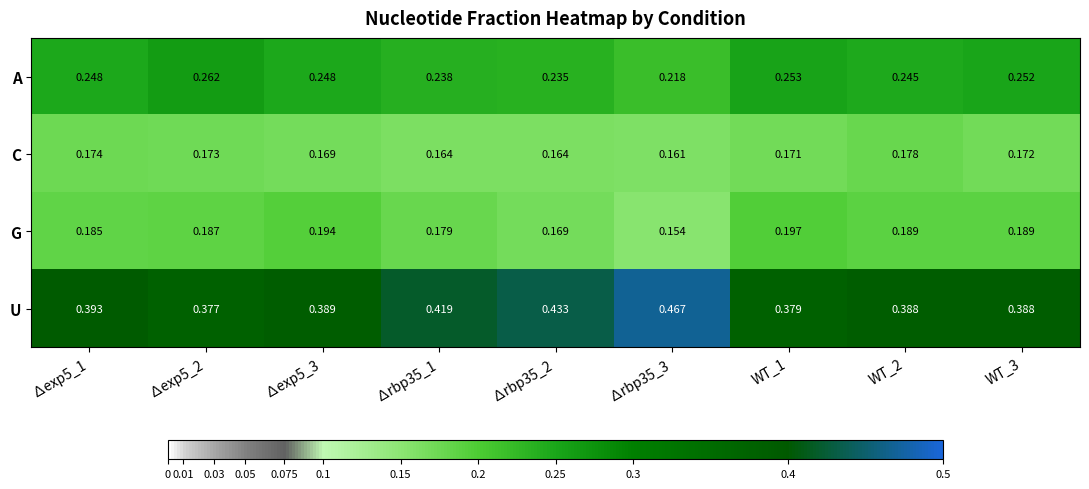

What is the total value across all series at WT_2?

1.0